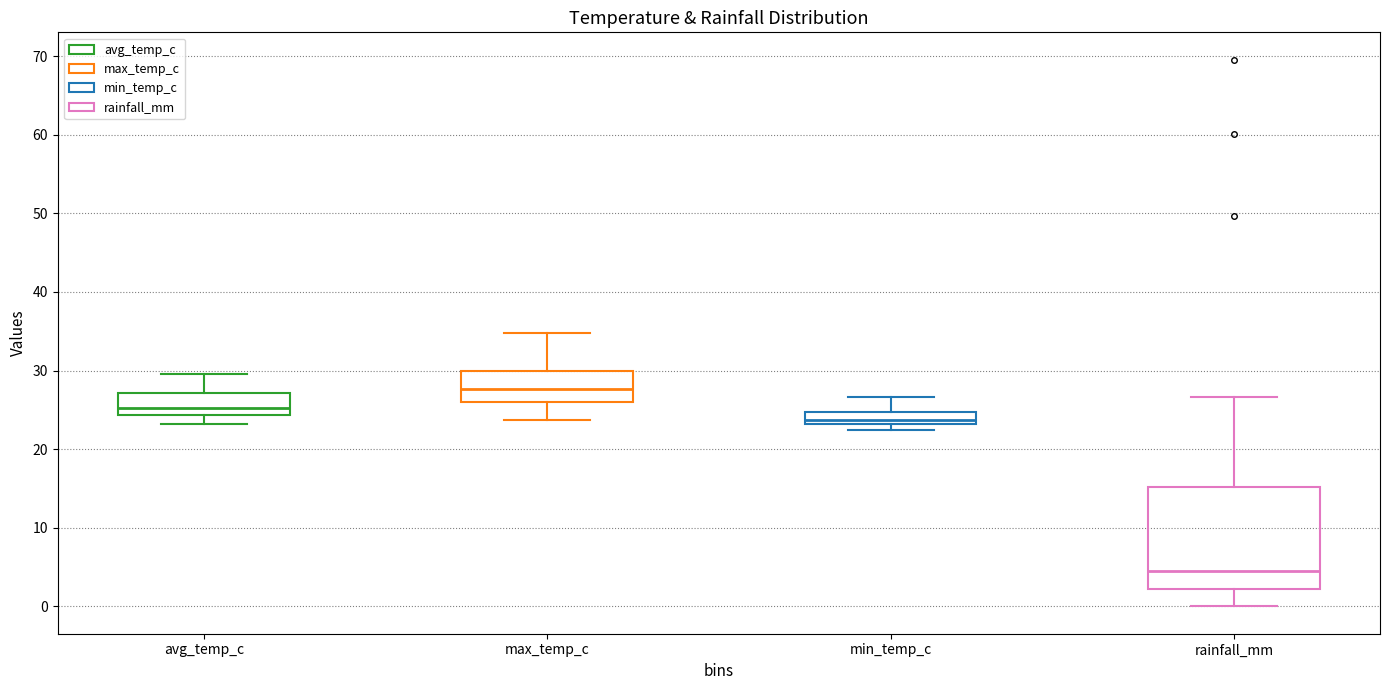

Reading left to right, transcribe this box plot: for each box, give where its median line is, the range the box spans, and where its two whiskers end, as read against the y-axis. The values are not printed on the chart, so give them approximately, as read against the axis.

avg_temp_c: median 25, box 24 to 27, whiskers 23 to 30
max_temp_c: median 28, box 26 to 30, whiskers 24 to 35
min_temp_c: median 24, box 23 to 25, whiskers 23 (just below the box's lower edge) to 27
rainfall_mm: median 5, box 2 to 15, whiskers 0 to 27